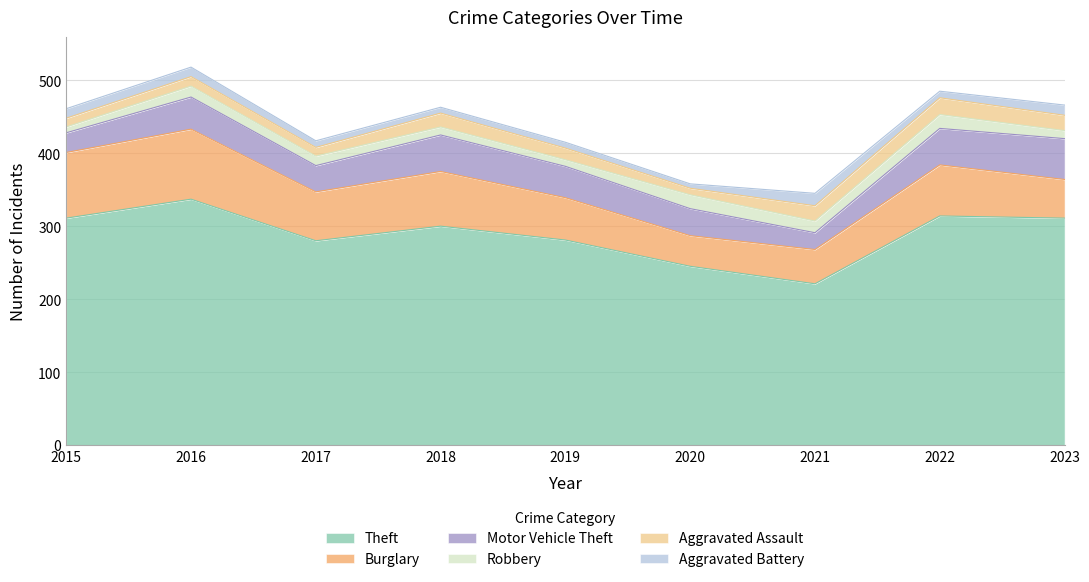

What is the spread (max minus min) of values at 2016?

324